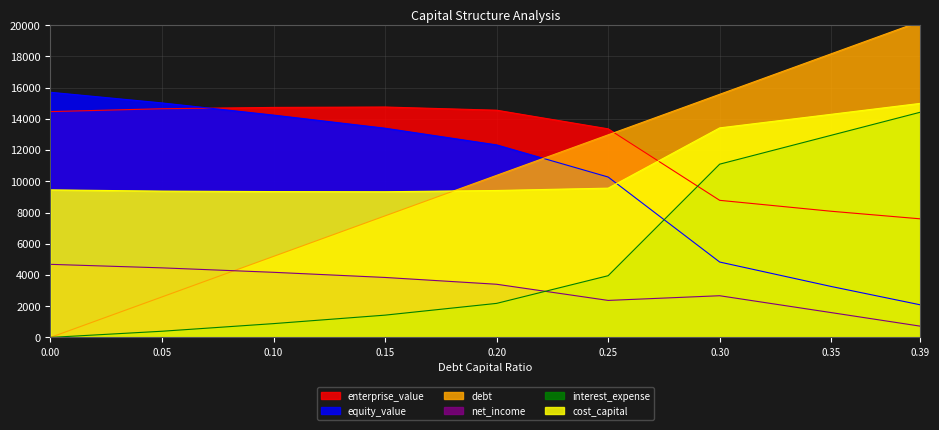

Which category has the highest value across all series?

0.39